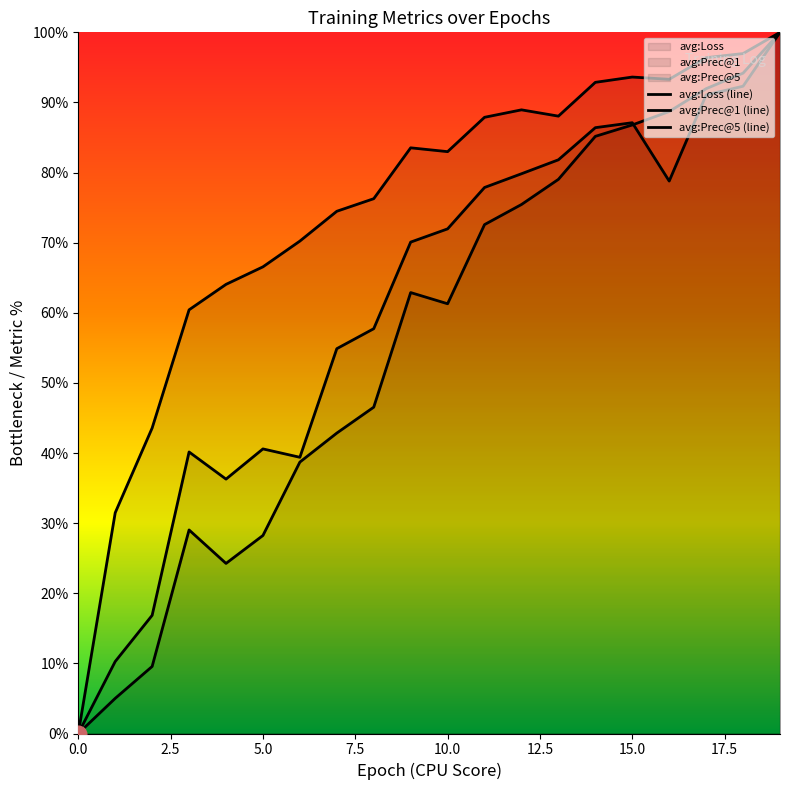

How many data points in avg:Prec@1 are above 62?

10